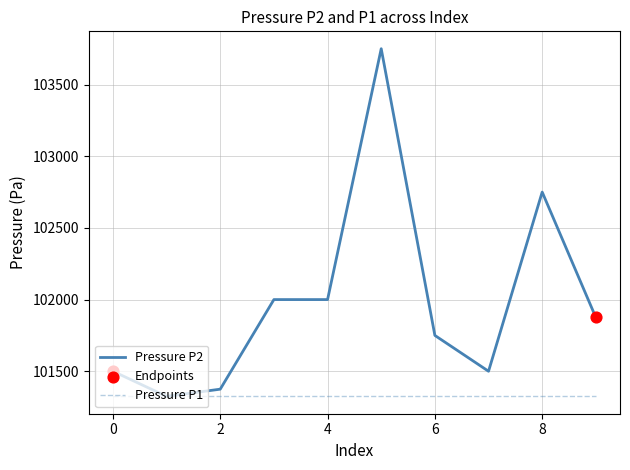

Which series has the largest range (max minus min)?

Pressure P2